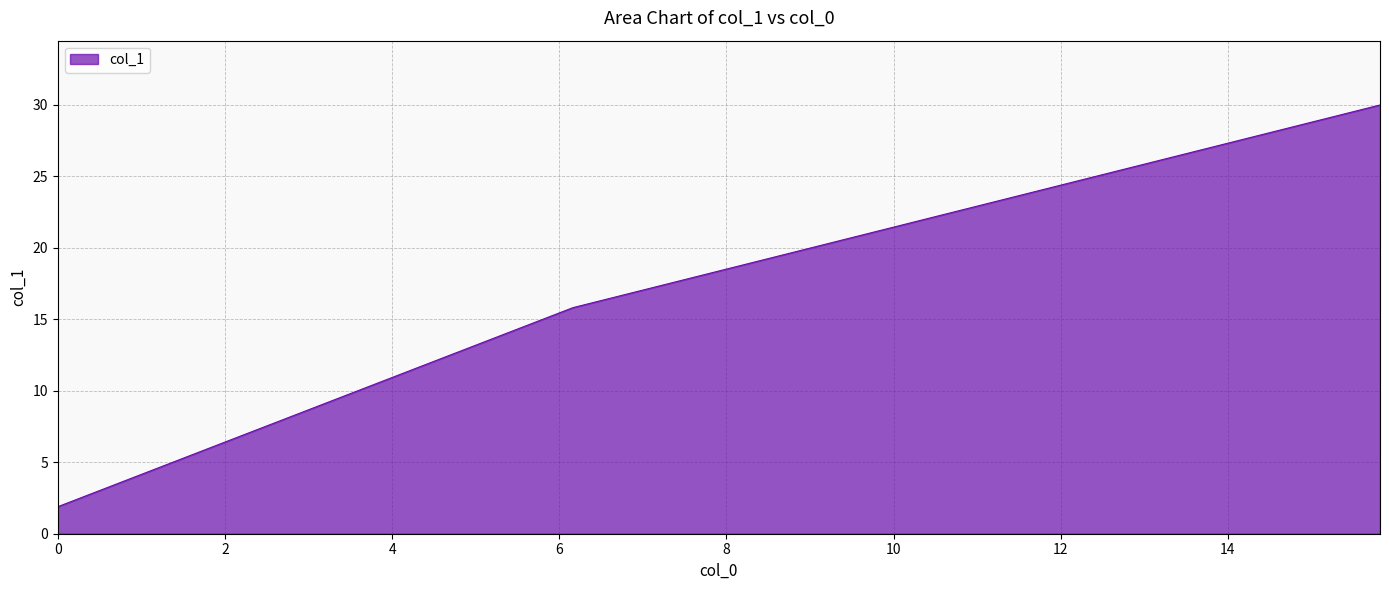

What is the sum of all values?

53.9